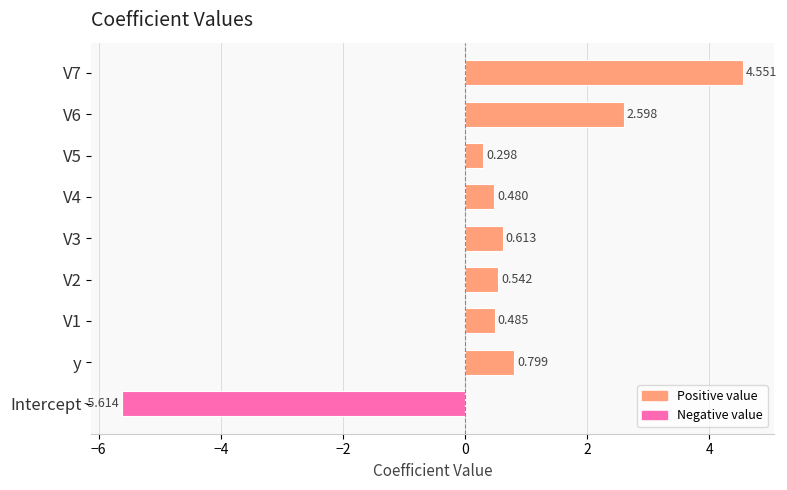

Which label corresponds to the smallest value in the chart?

Intercept